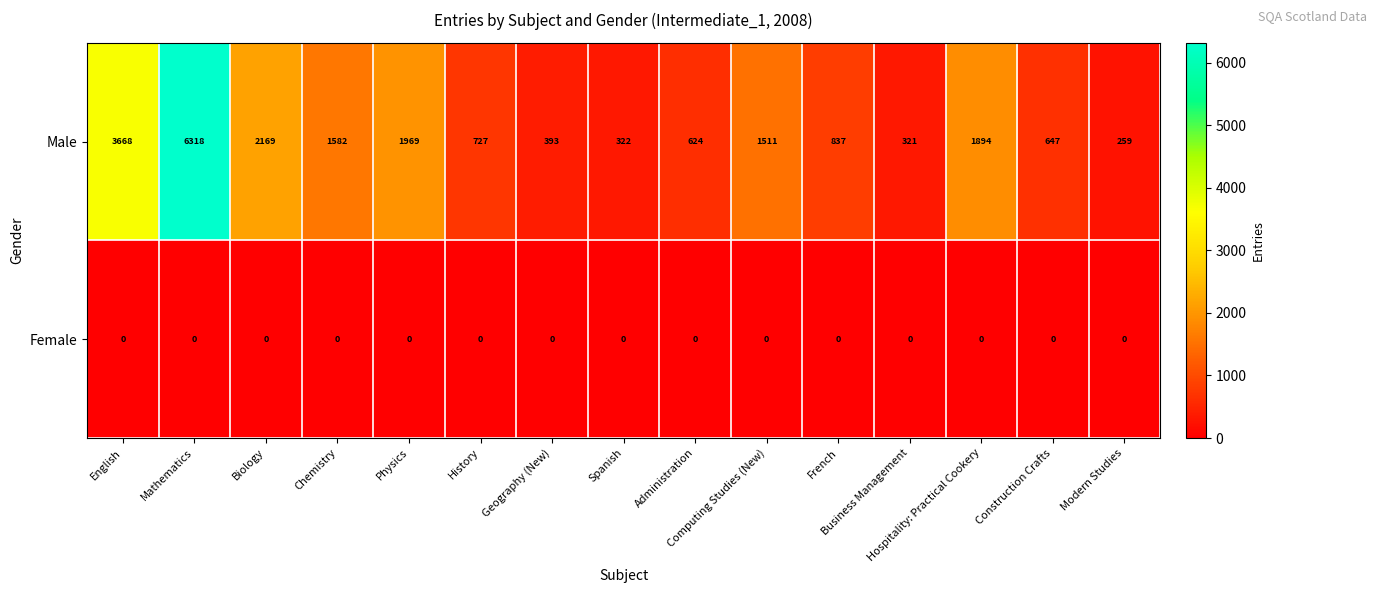

List the series in order of their overall mean, lowest first.

Female, Male